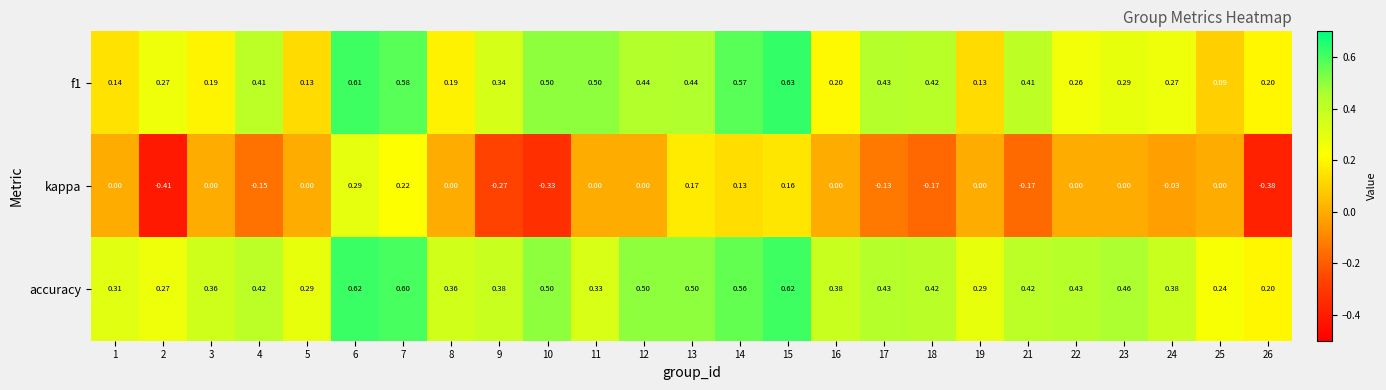

Which series has the largest range (max minus min)?

kappa